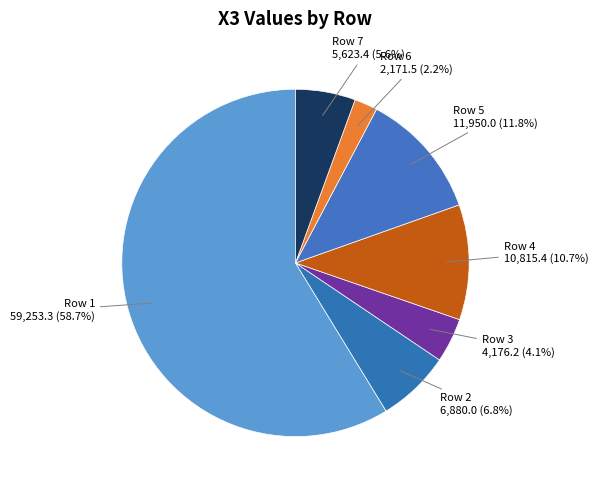

Count the number of slices in the pie.

7